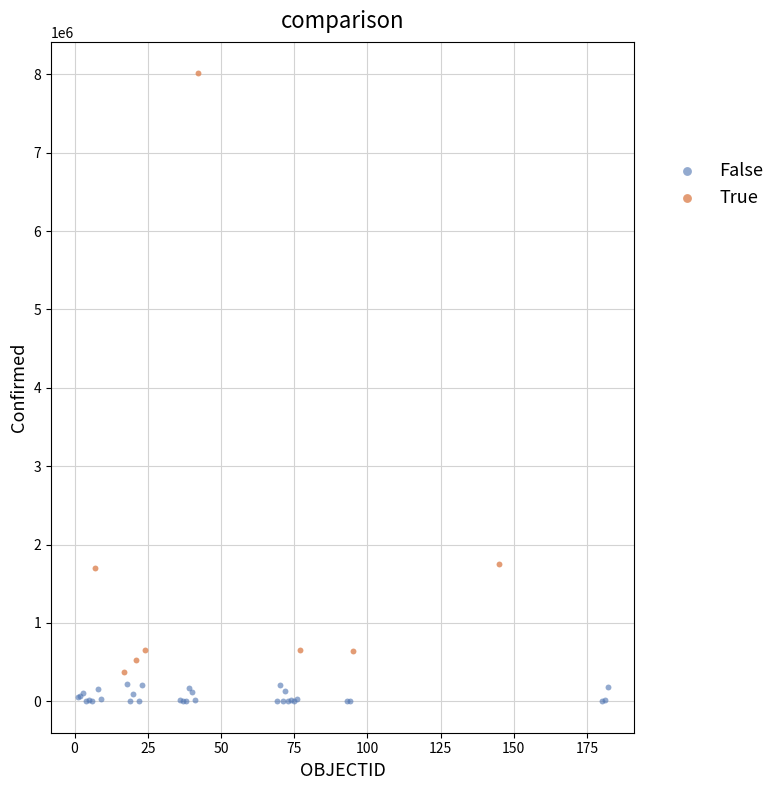

Which series has the largest Y range (max minus min)?

True